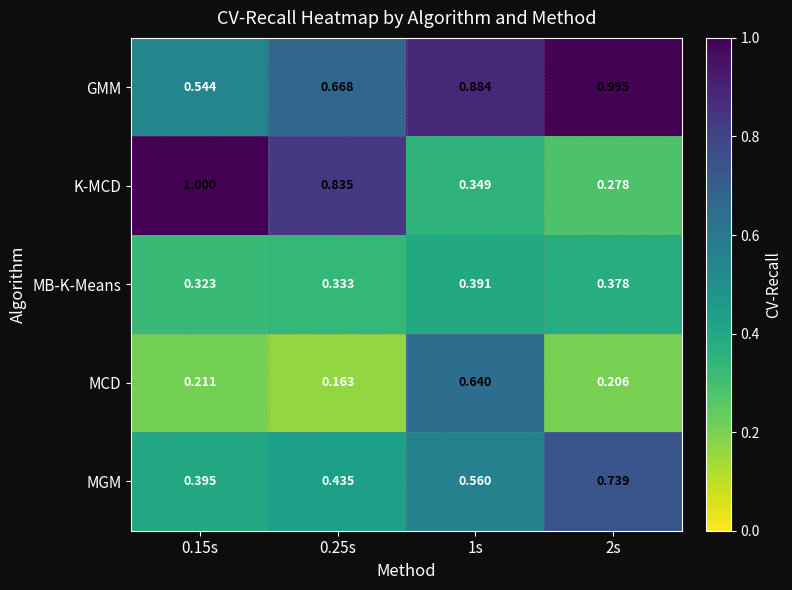

Which series has the largest range (max minus min)?

K-MCD